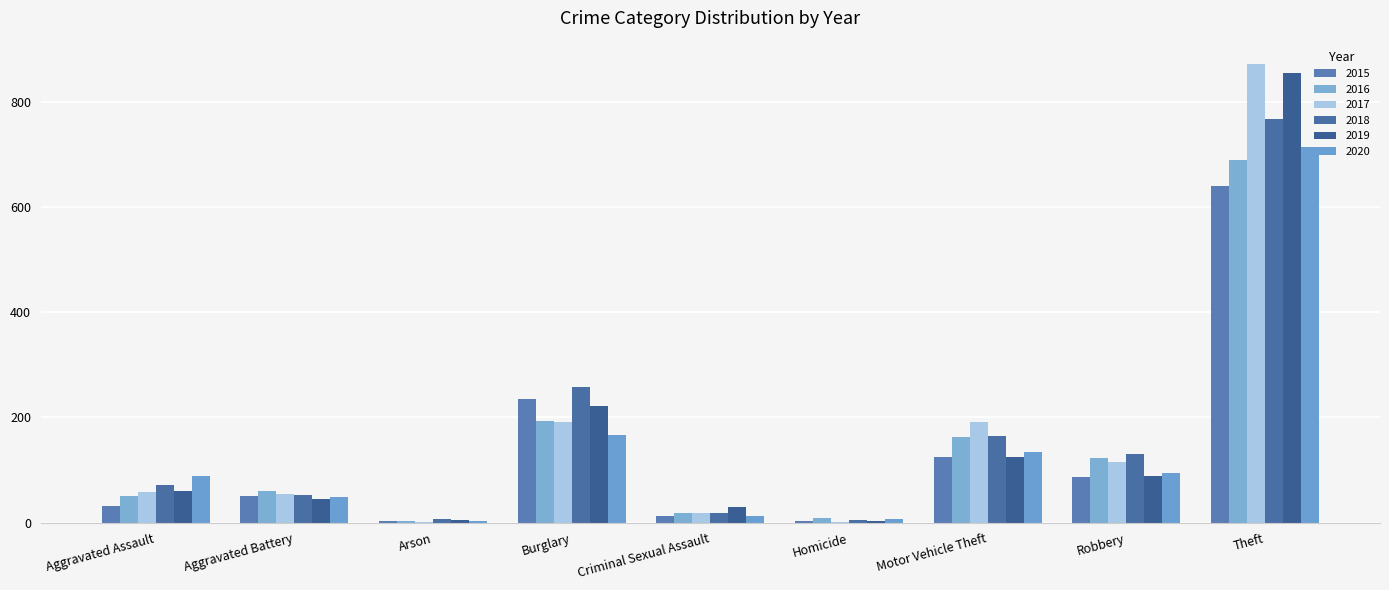

How many distinct data groups are displayed?

6